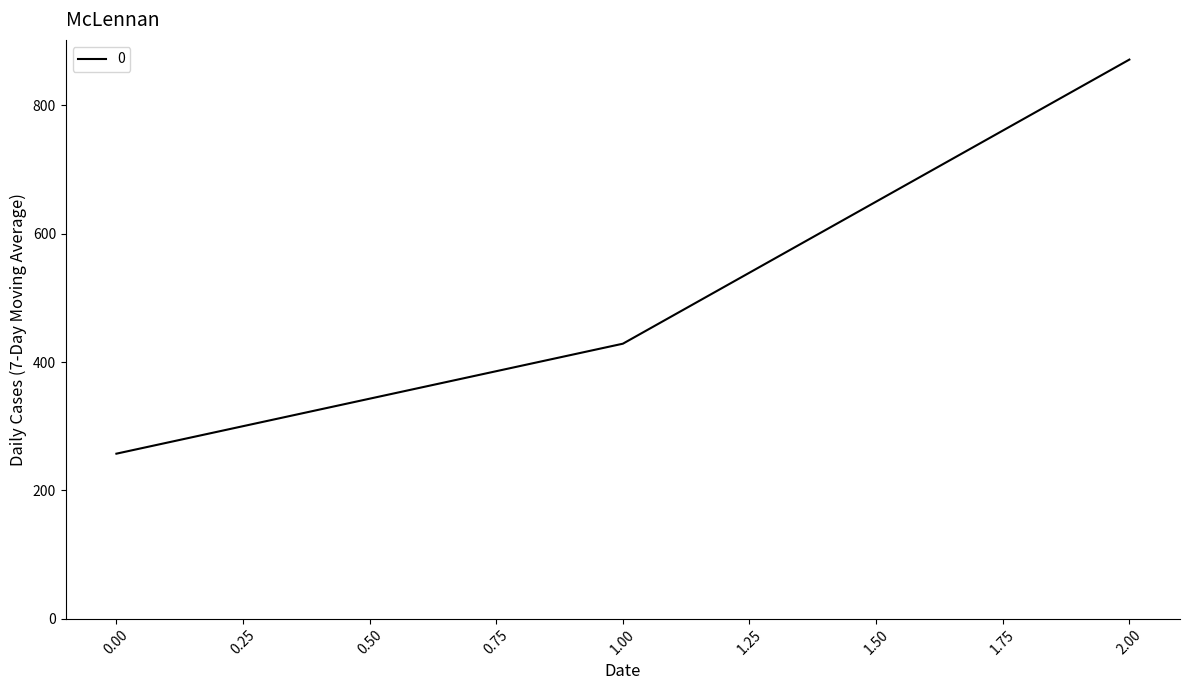

Rank the categories by value from lowest to highest.

0.00, 1.00, 2.00